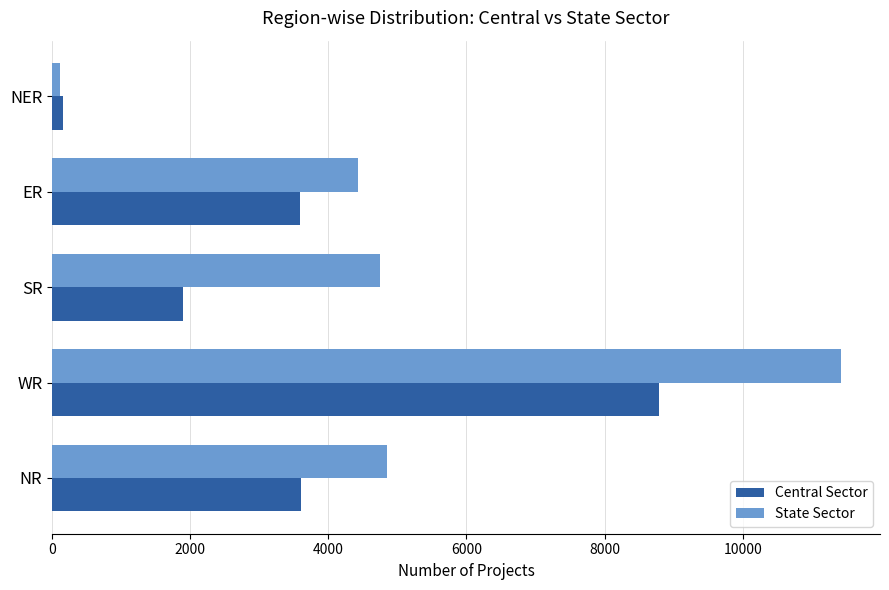

The State Sector series shows 4850 at NR. True or false?

True